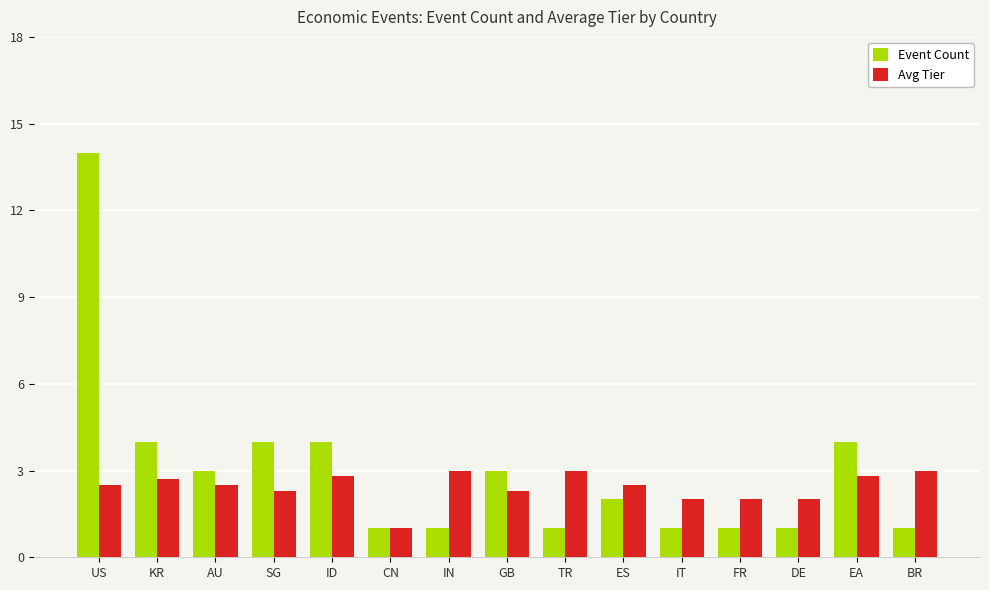

What is the smallest value displayed?

1.0